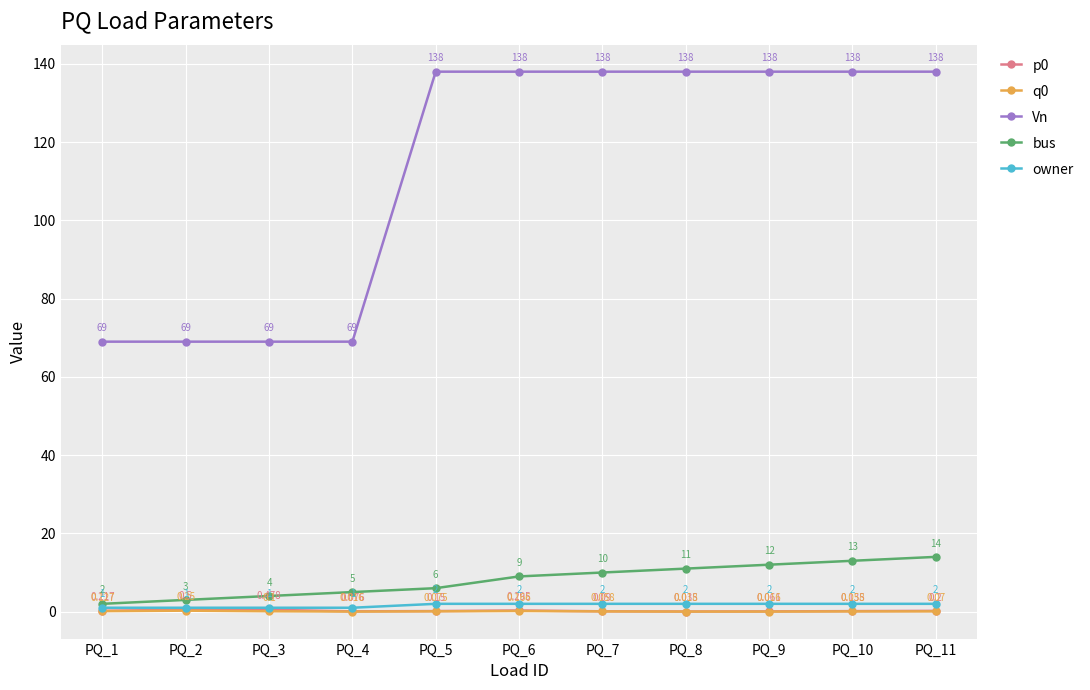

True or false: p0 has more than 1 points higher than both neighbors.

True